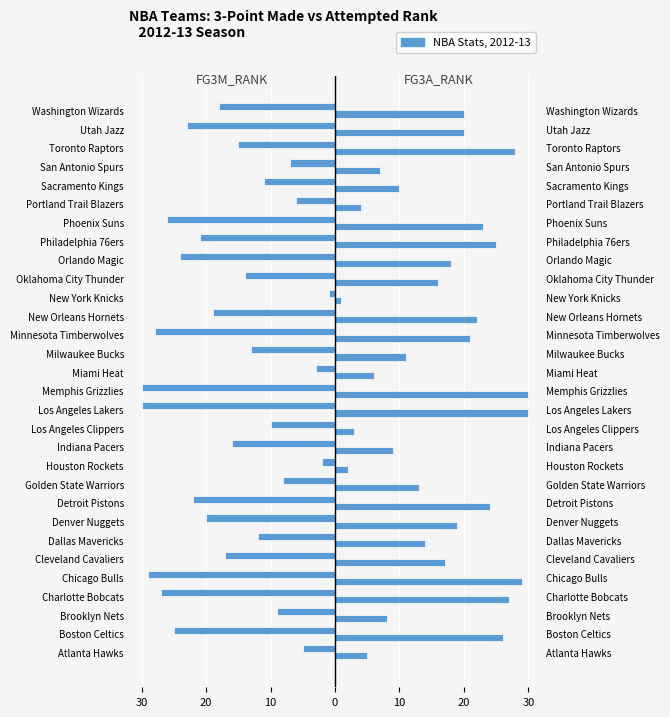

Is it true that FG3A_RANK equals 7 at San Antonio Spurs?

True